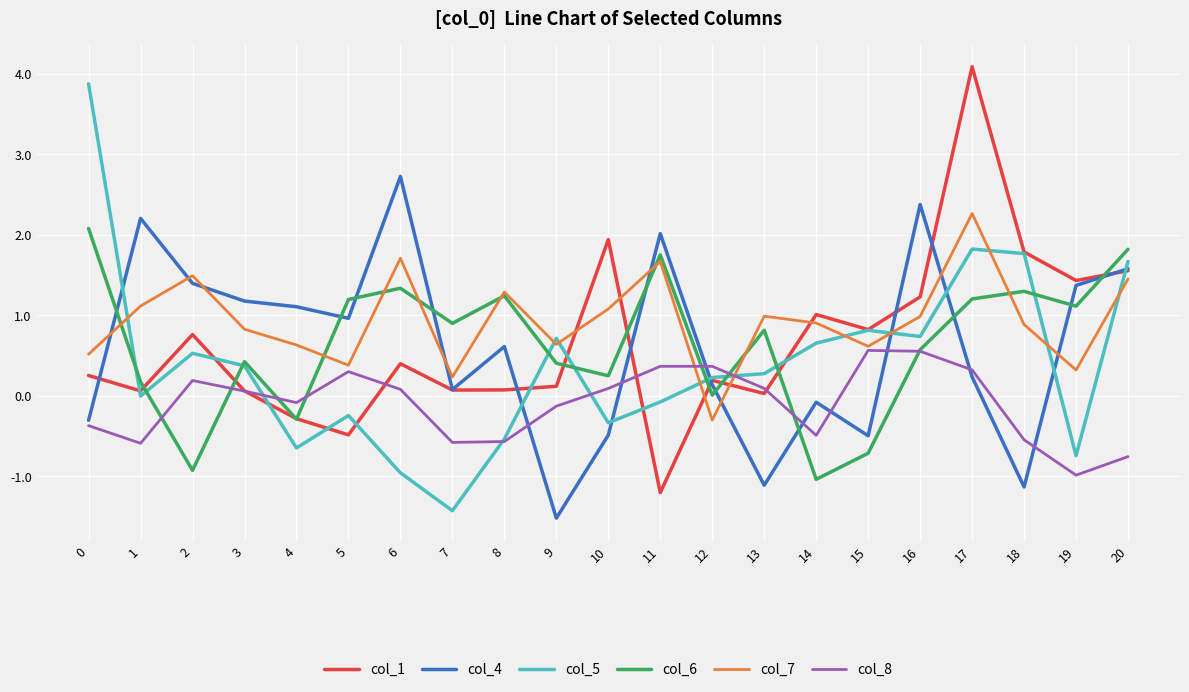

The value of col_4 at 4 is 0.7. True or false?

False